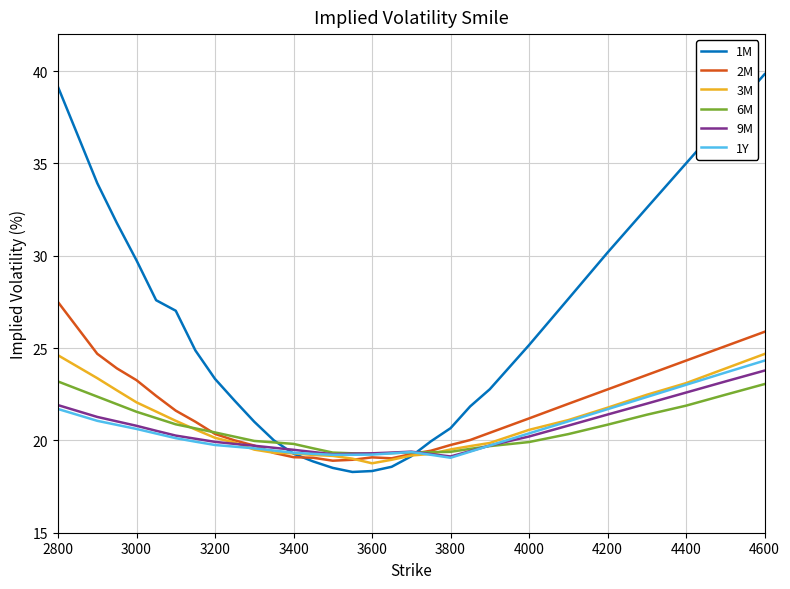

Which series has the widest spread of values?

1M